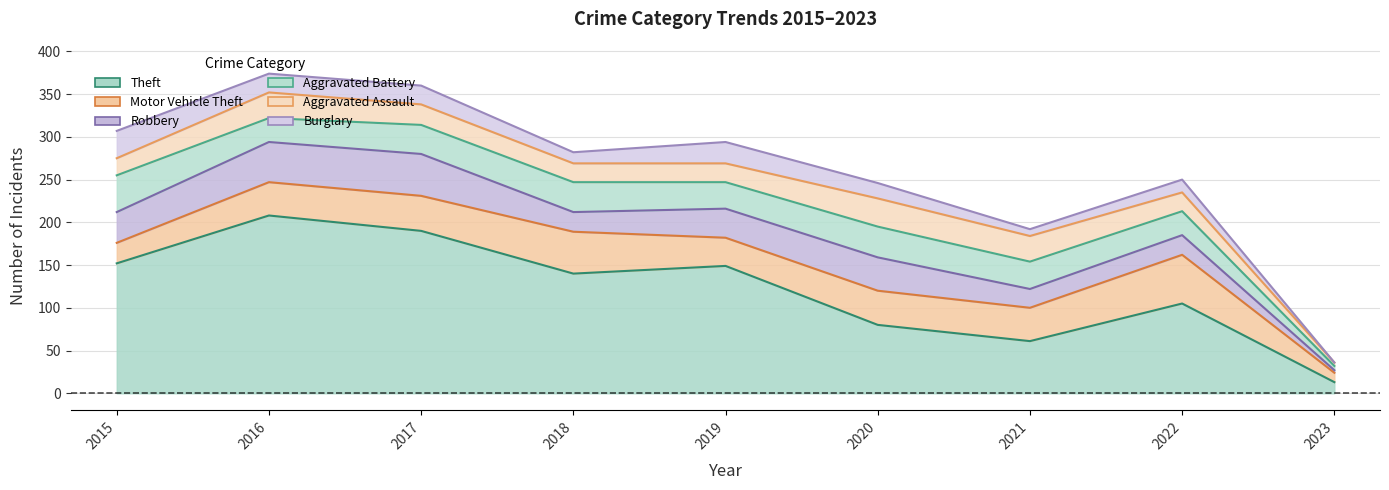

Reading right to left, list all the values displayed in this chart.

Theft: 13	105	61	80	149	140	190	208	152
Motor Vehicle Theft: 11	57	39	40	33	49	41	39	24
Robbery: 3	23	22	39	34	23	49	47	36
Aggravated Battery: 5	28	32	36	31	35	34	28	43
Aggravated Assault: 4	22	30	33	22	22	24	30	20
Burglary: 0	15	8	18	25	13	22	22	32